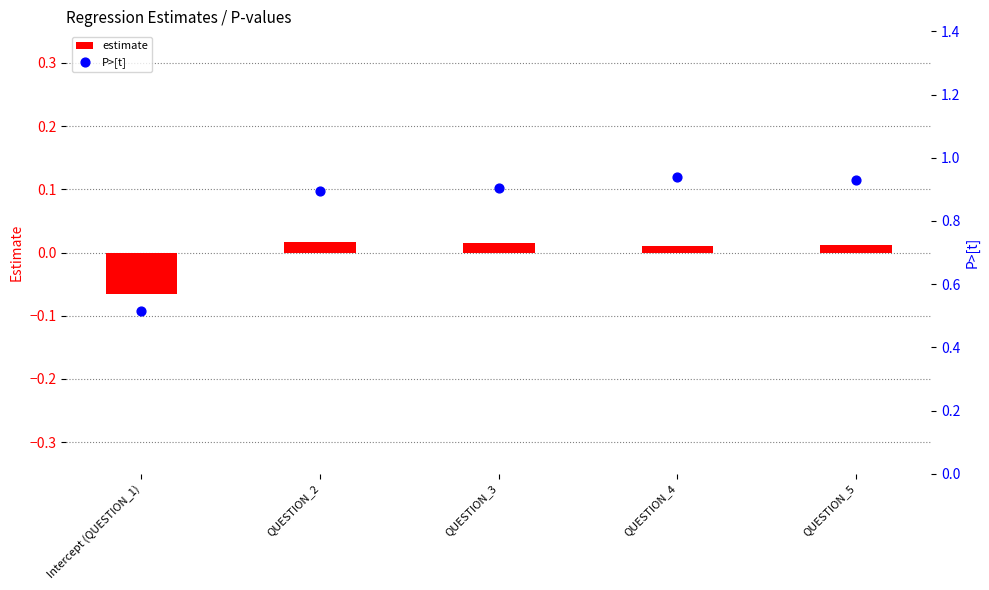

Which series has the largest total across all categories?

P>[t]